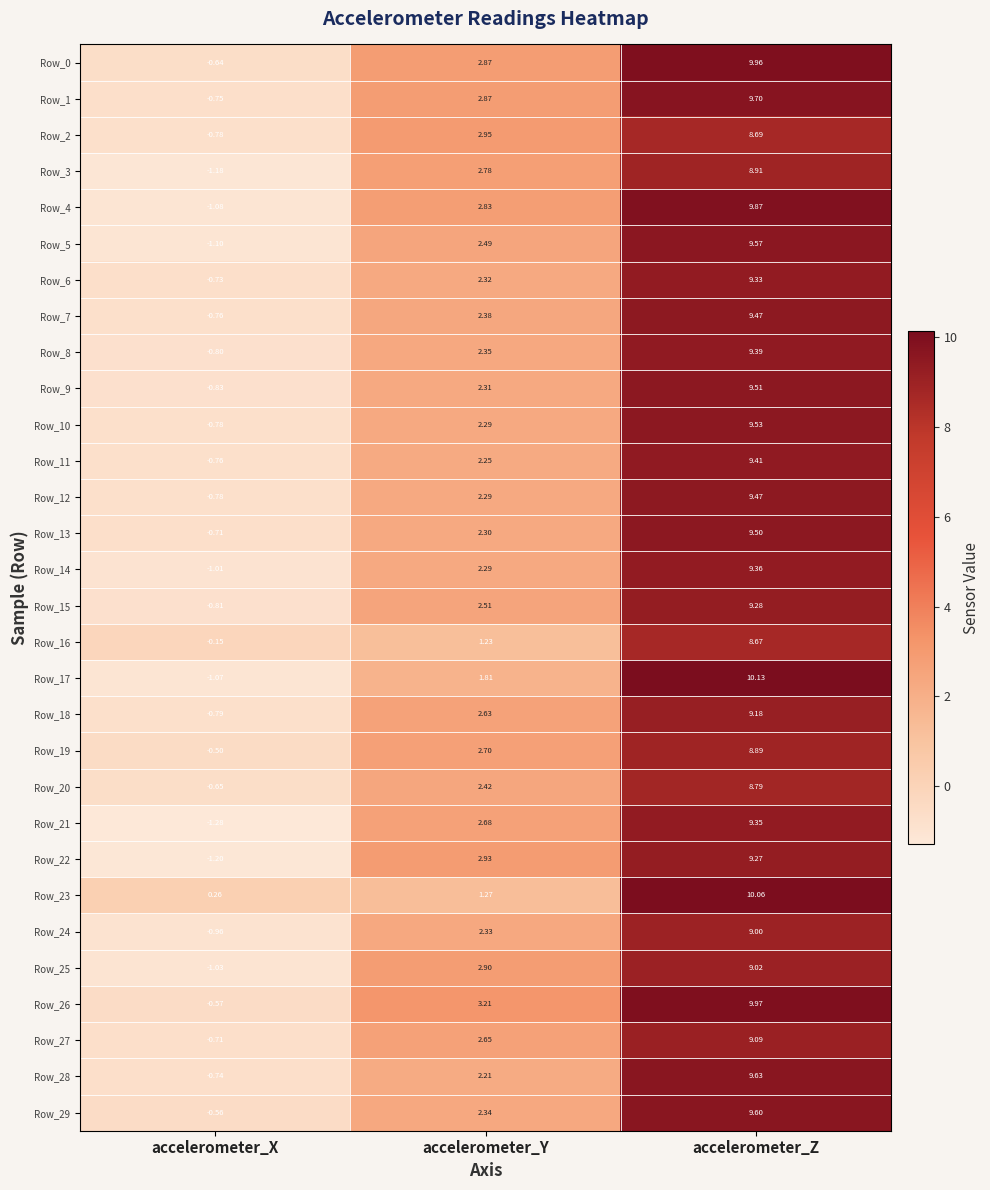

Rank the categories by Row_12 value from lowest to highest.

accelerometer_X, accelerometer_Y, accelerometer_Z